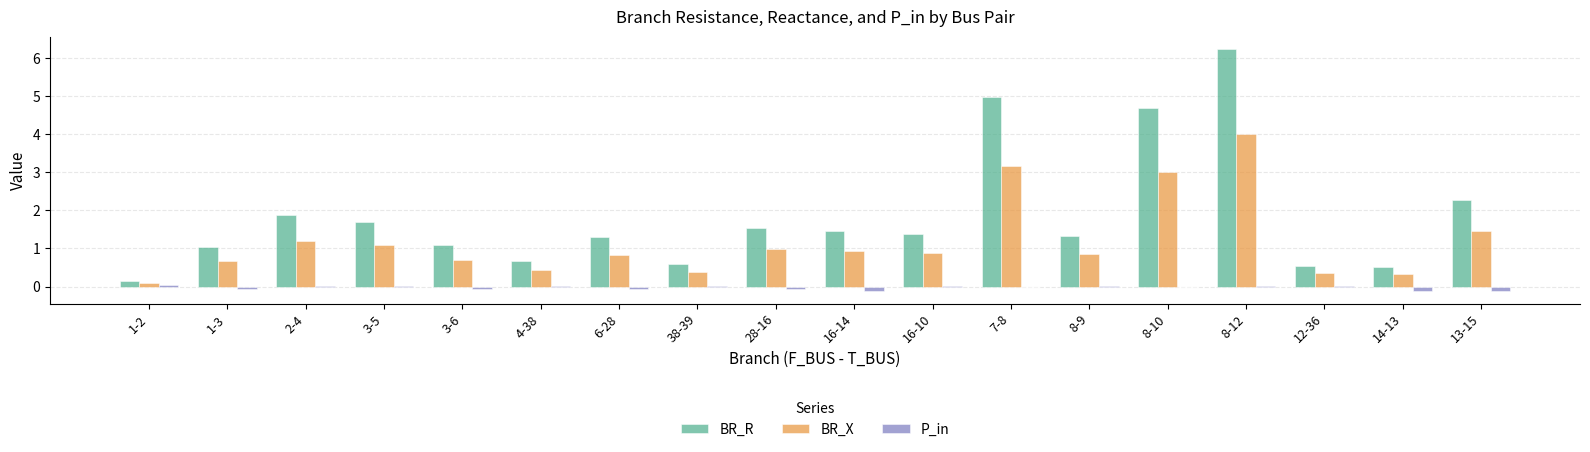

What is the difference between the P_in values at 8-9 and 1-3?

0.1